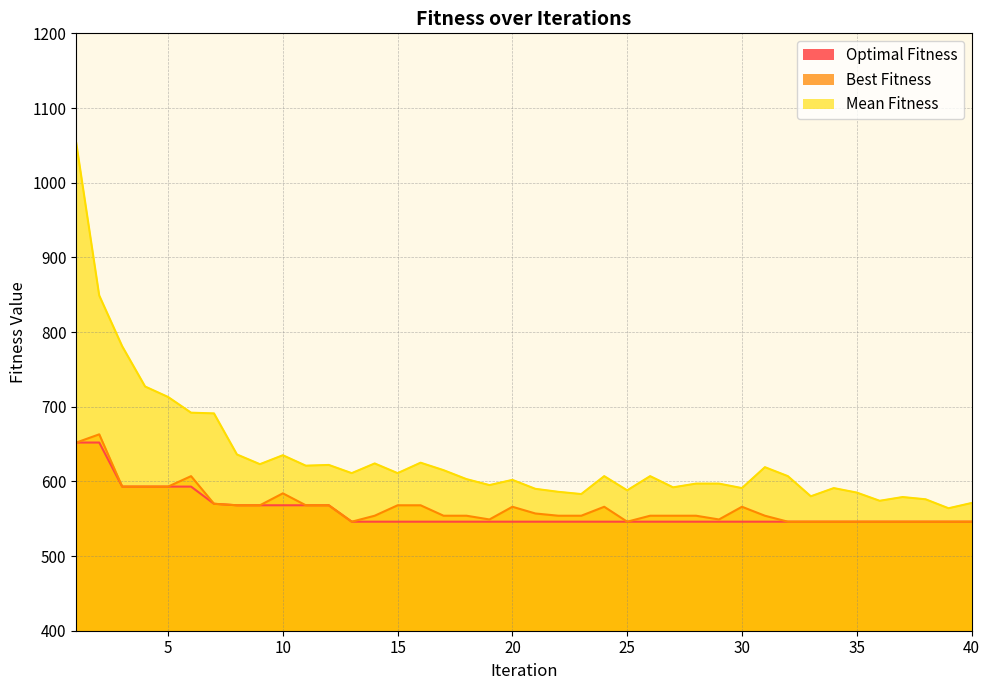

True or false: Best Fitness has more than 1 points higher than both neighbors.

True